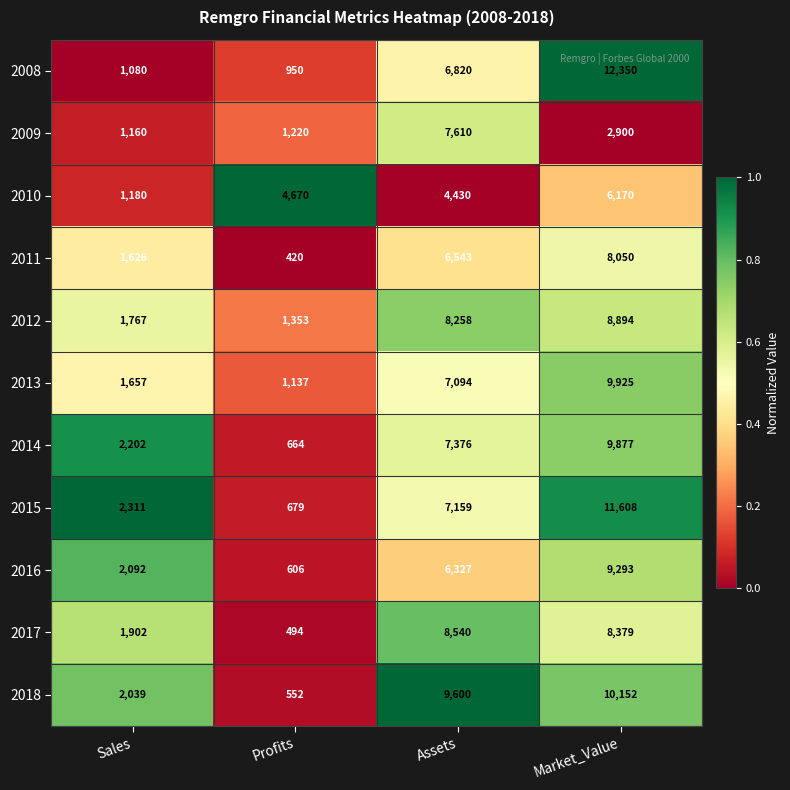

What is the sum of all 2008 values?

21200